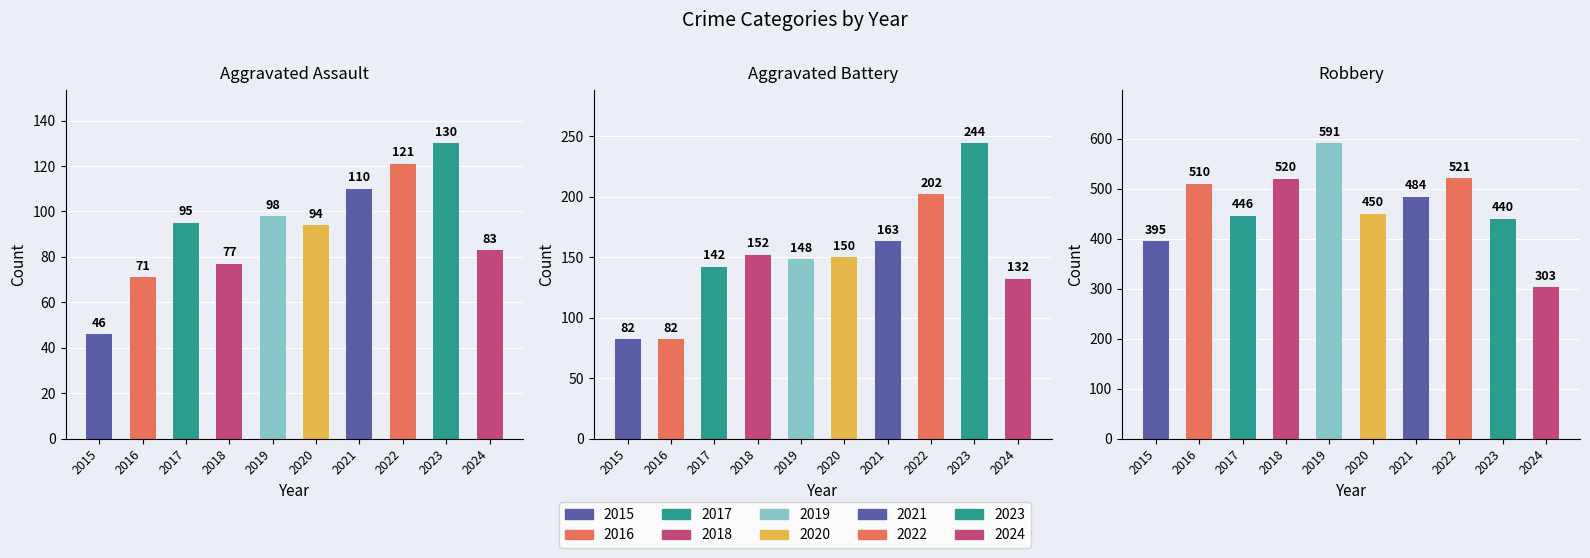

Which series has the largest range (max minus min)?

Robbery